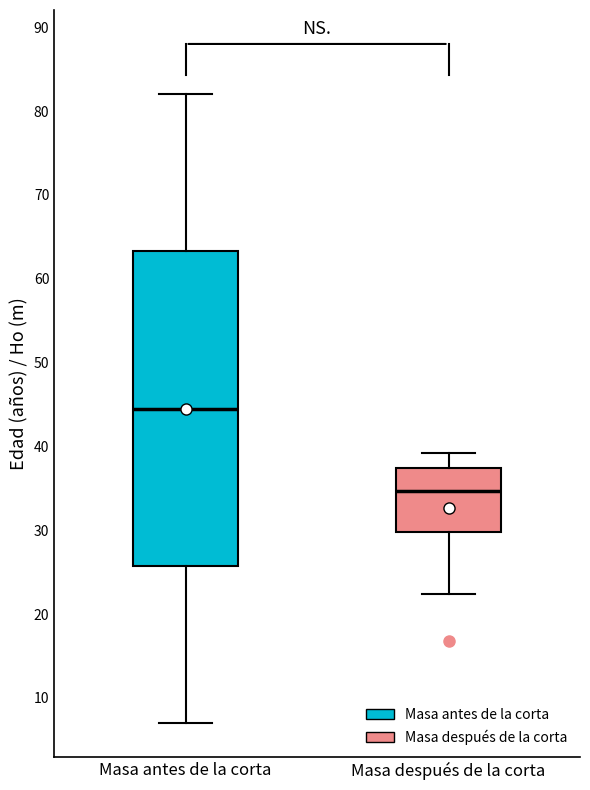

Comparing the boxes themselves (not the whiskers), which one is the tallest?

Masa antes de la corta